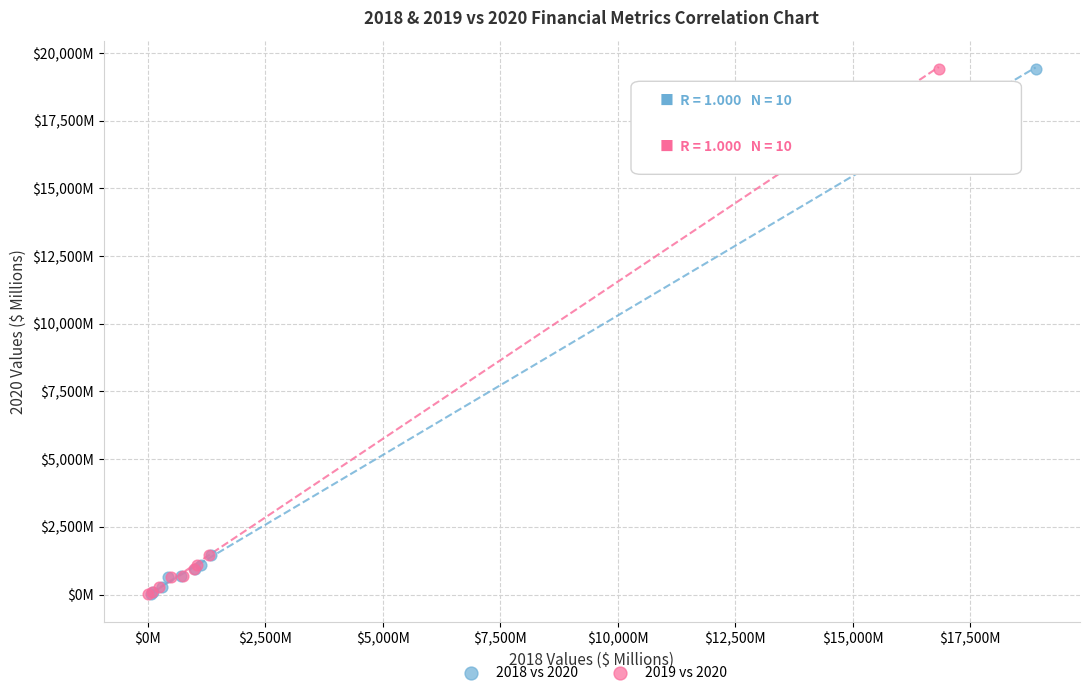

What are all the series names shown in the legend?

2018 vs 2020, 2019 vs 2020